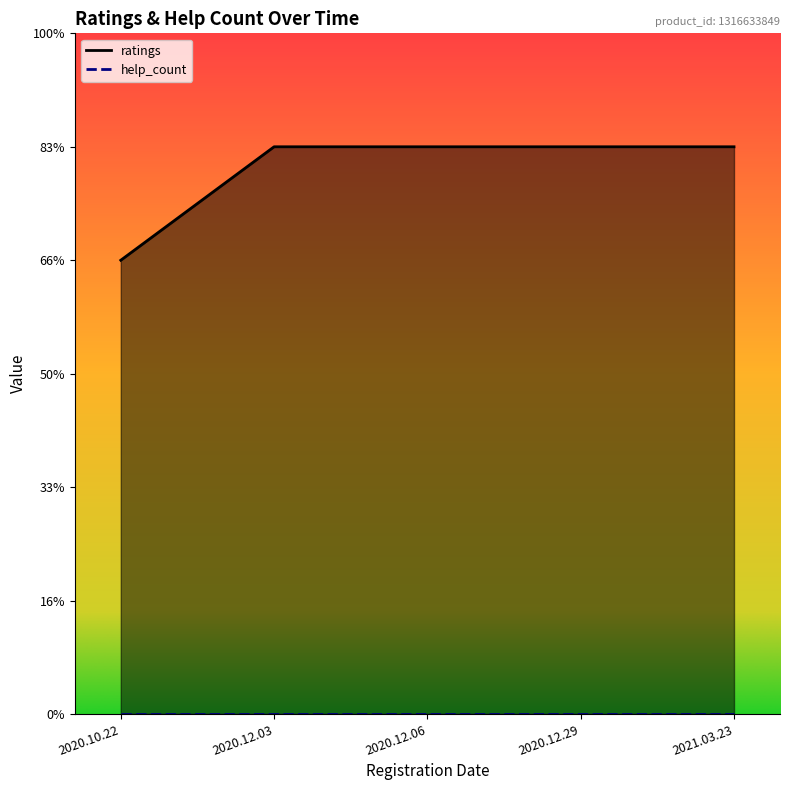

The chart shows a value of 8 at 2020.12.06. True or false?

False